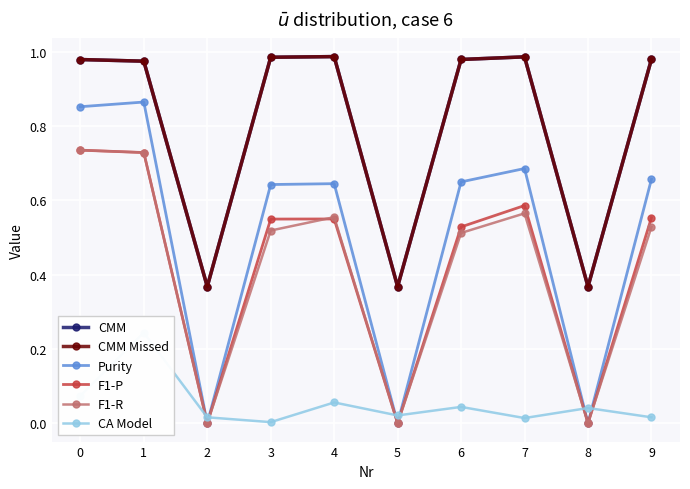

What are all the series names shown in the legend?

CMM, CMM Missed, Purity, F1-P, F1-R, CA Model